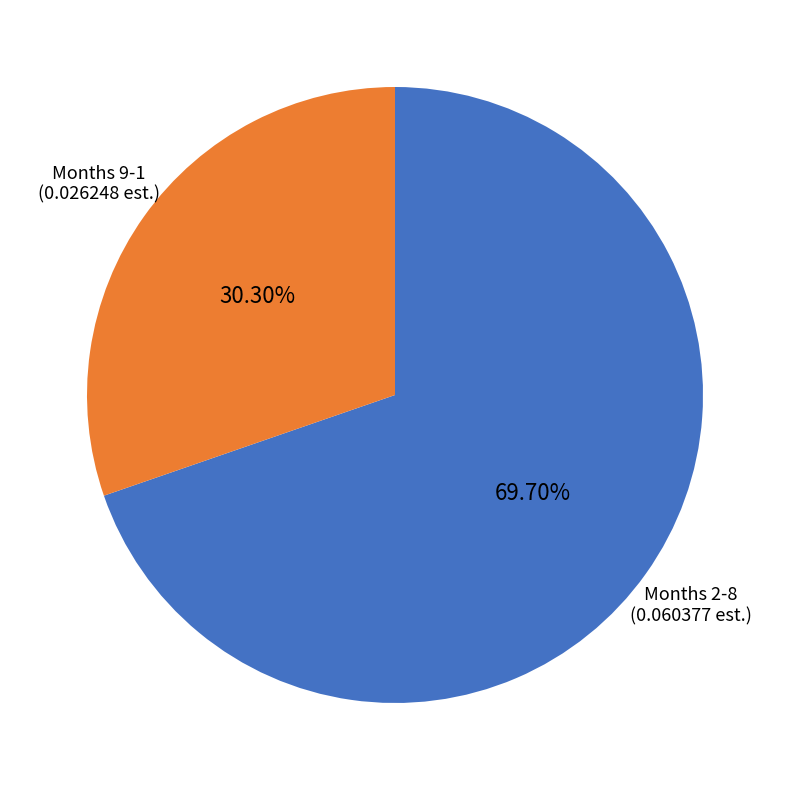

What is the ratio of the value at Months 2-8 to the value at Months 9-1?

2.3